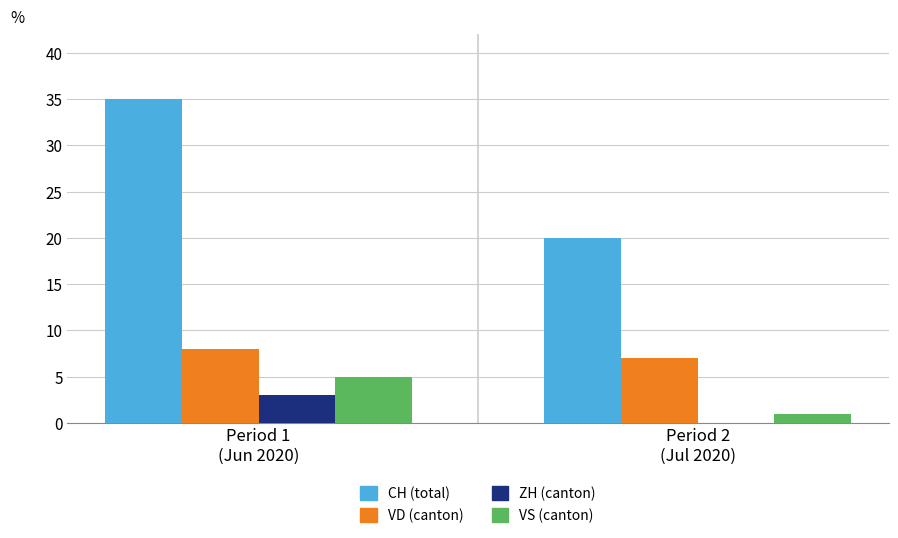

How many distinct data groups are displayed?

4